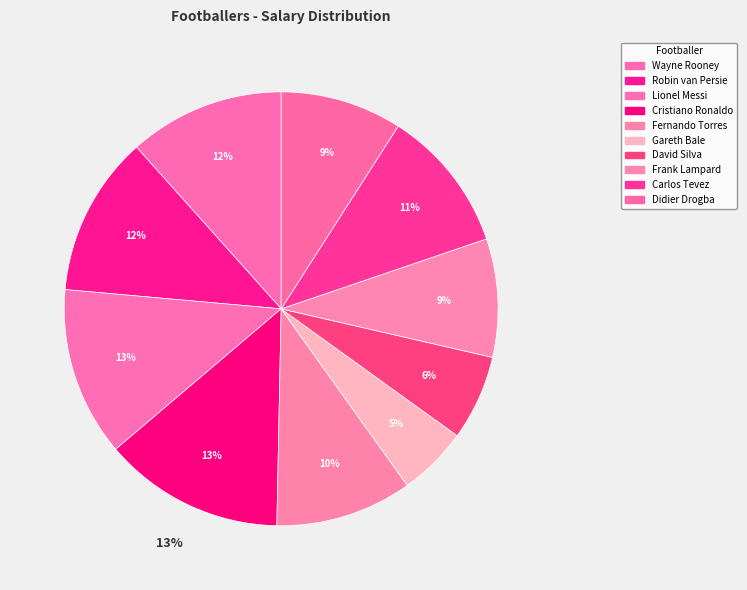

To the nearest percent, what is the difference between the largest and smallest slice percentages?

8%